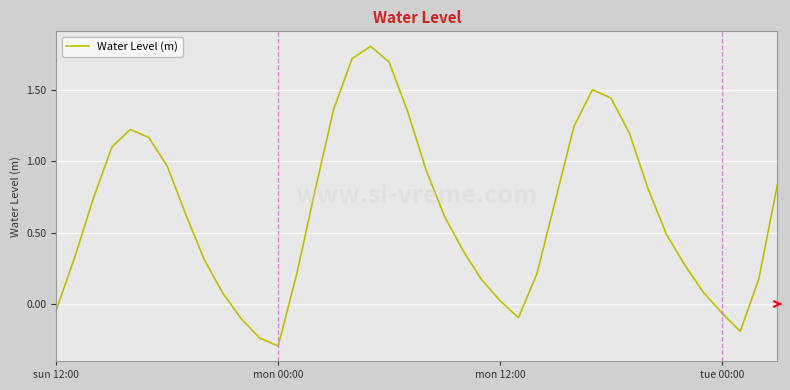

What is the greatest value displayed?

1.8